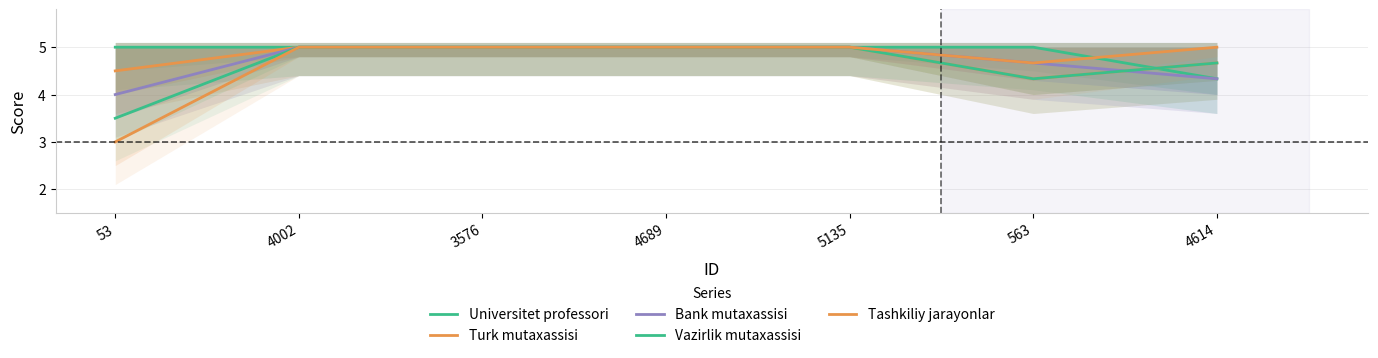

How many data points in Bank mutaxassisi are less than 5?

3